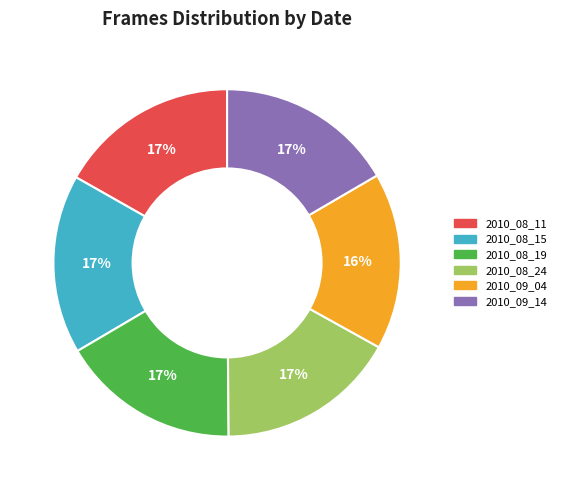

True or false: 2010_08_19 accounts for 3% of the total.

False